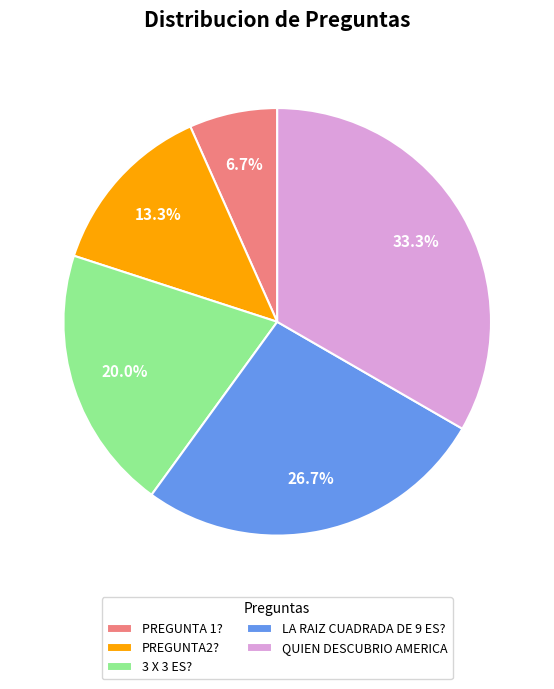

How much of the chart is everything except QUIEN DESCUBRIO AMERICA?

66.7%